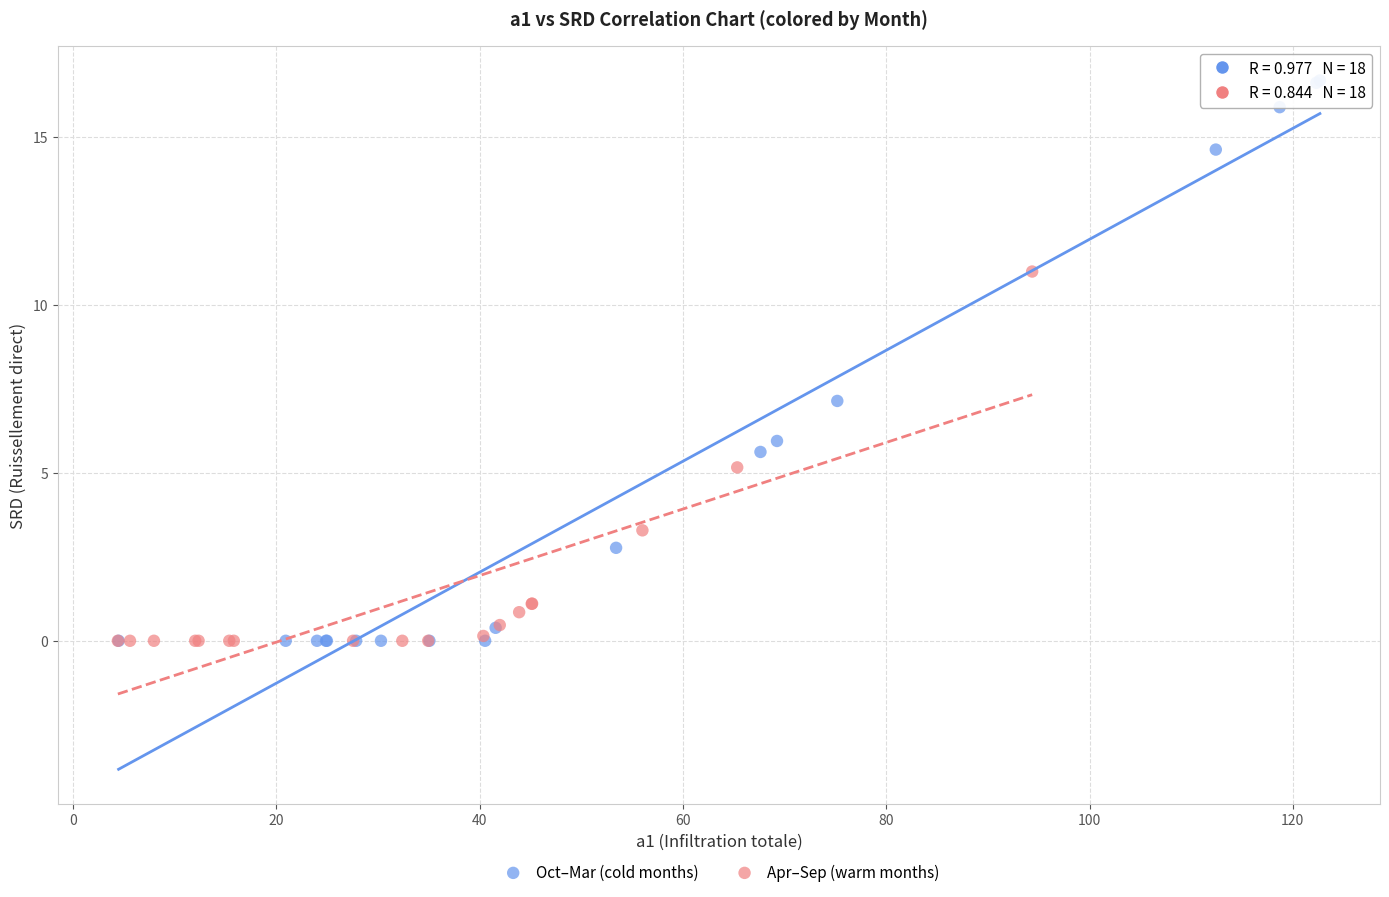

Which series has the widest spread of Y values?

Oct–Mar (cold months)